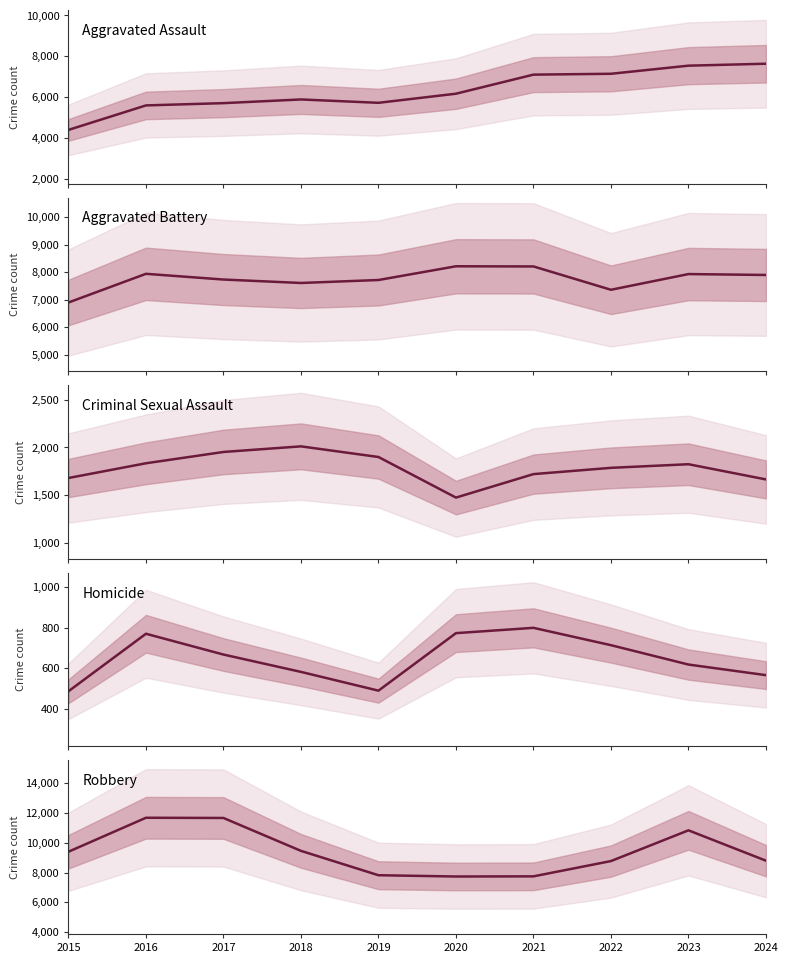

How many lines are shown in the chart?

5